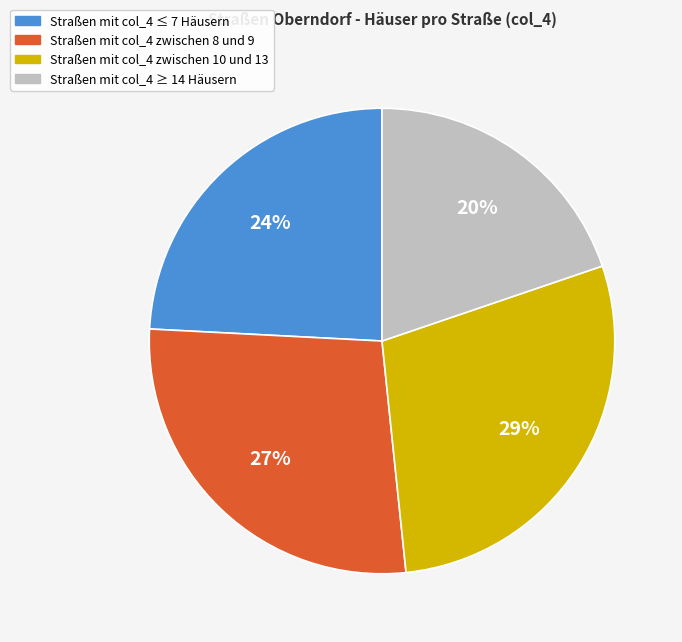

To the nearest percent, what is the average slice percentage?

25%